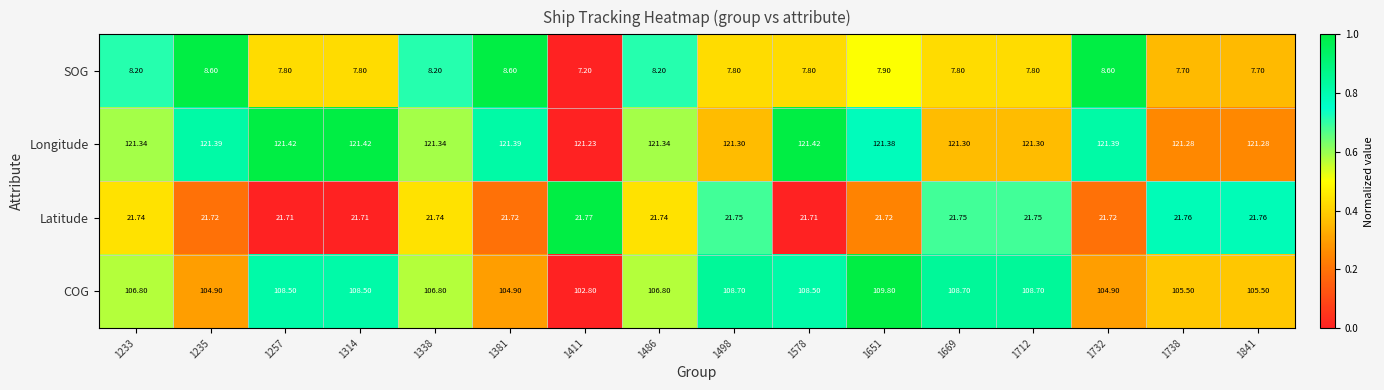

At 1498, list the series in order from largest to smallest.

Longitude, COG, Latitude, SOG